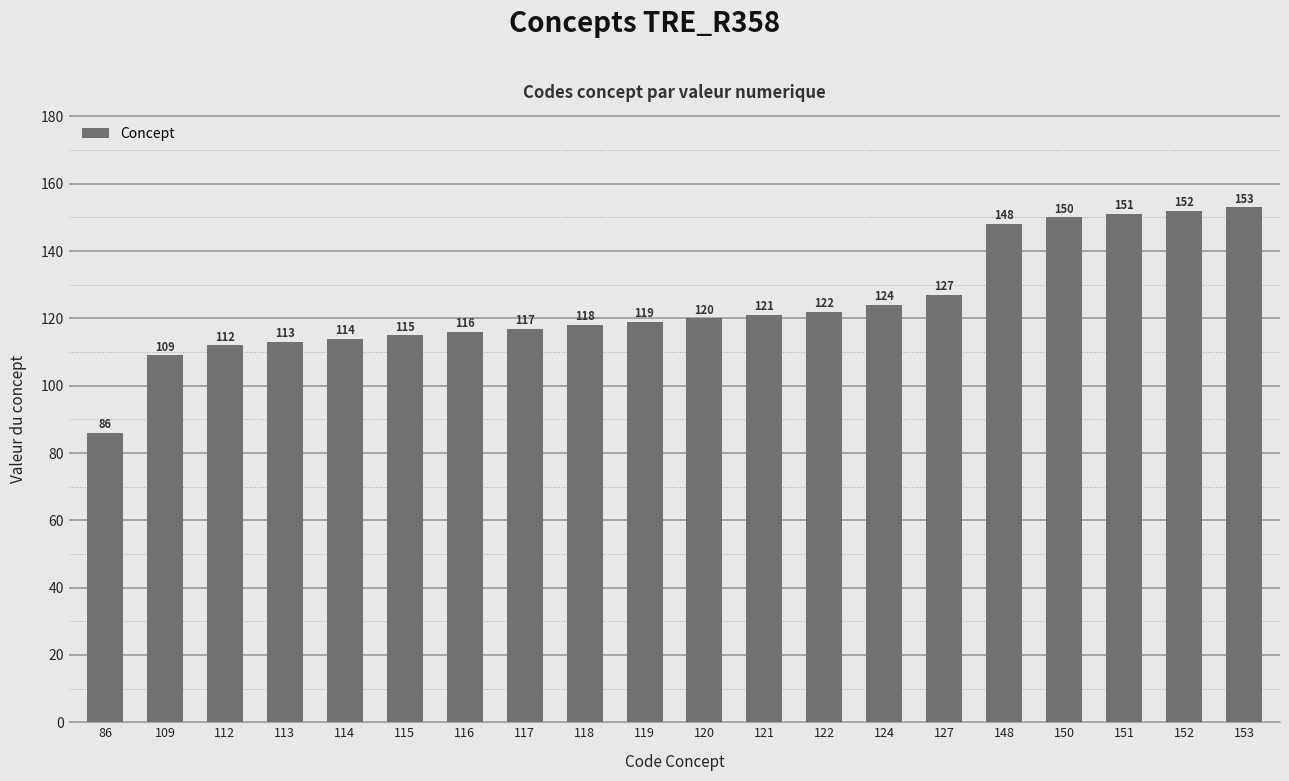

What is the ratio of the value at 153 to the value at 127?

1.2